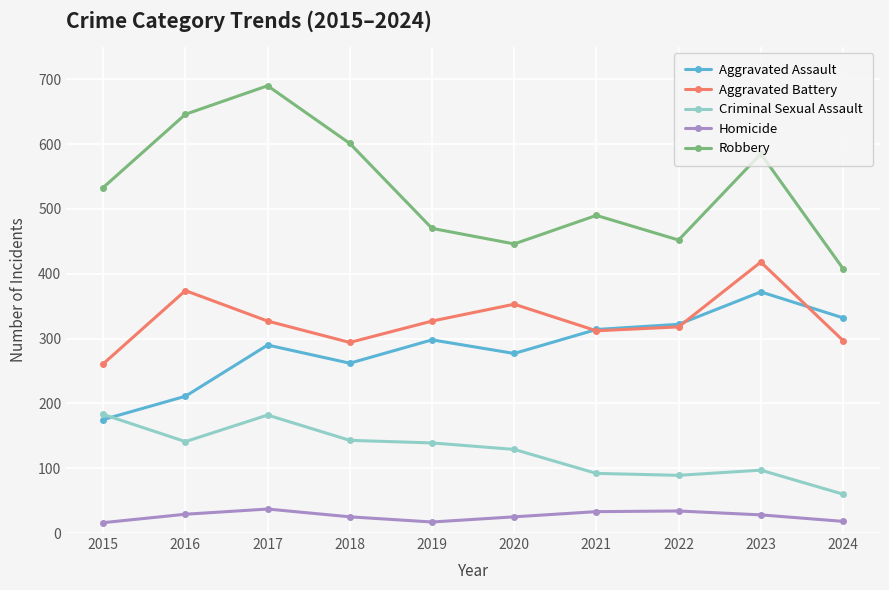

Is the value of Aggravated Assault at 2024 greater than the value of Homicide at 2019?

Yes